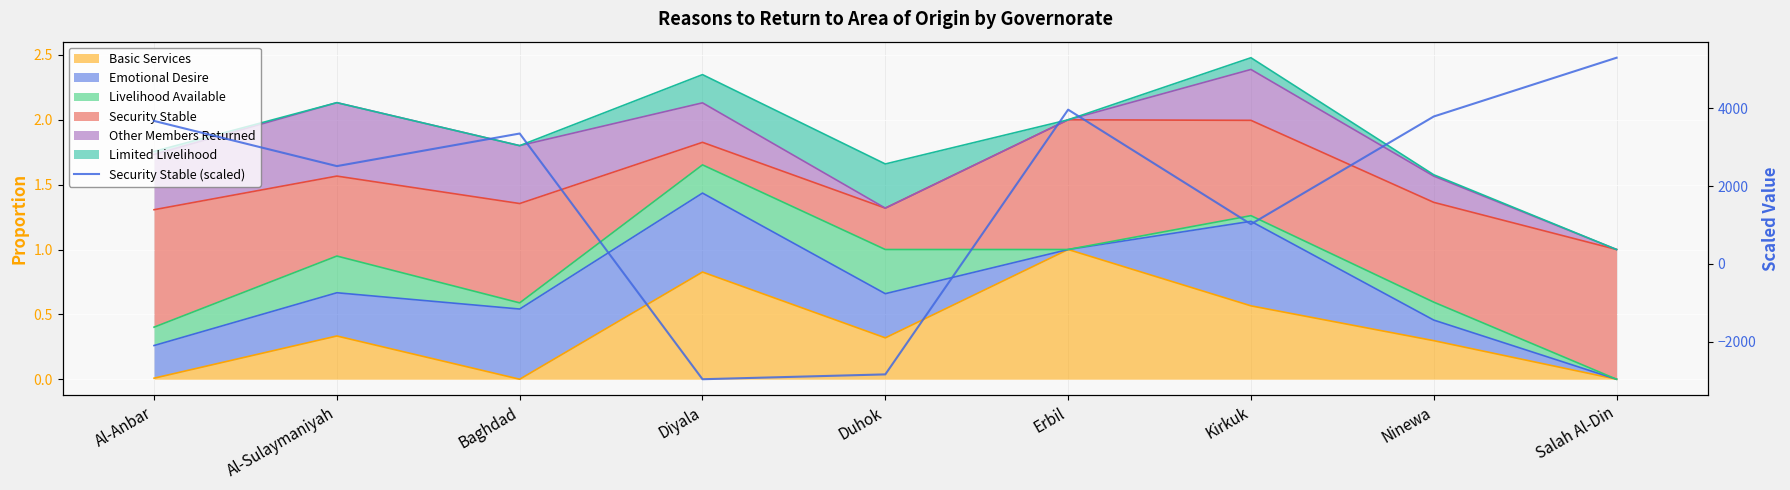

Reading left to right, list all the values displayed in this chart.

Al-Anbar=3677.6	Al-Sulaymaniyah=2515.6	Baghdad=3353.9	Diyala=-2966.9	Duhok=-2842.4	Erbil=3968.0	Kirkuk=1022.3	Ninewa=3791.8	Salah Al-Din=5303.3